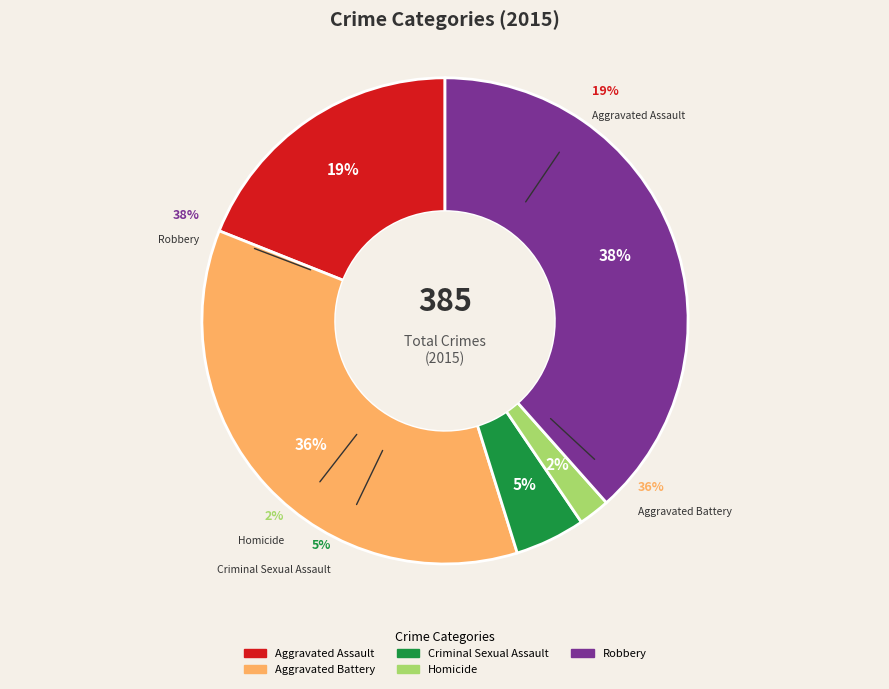

To the nearest percent, what portion does Aggravated Battery represent?

36%